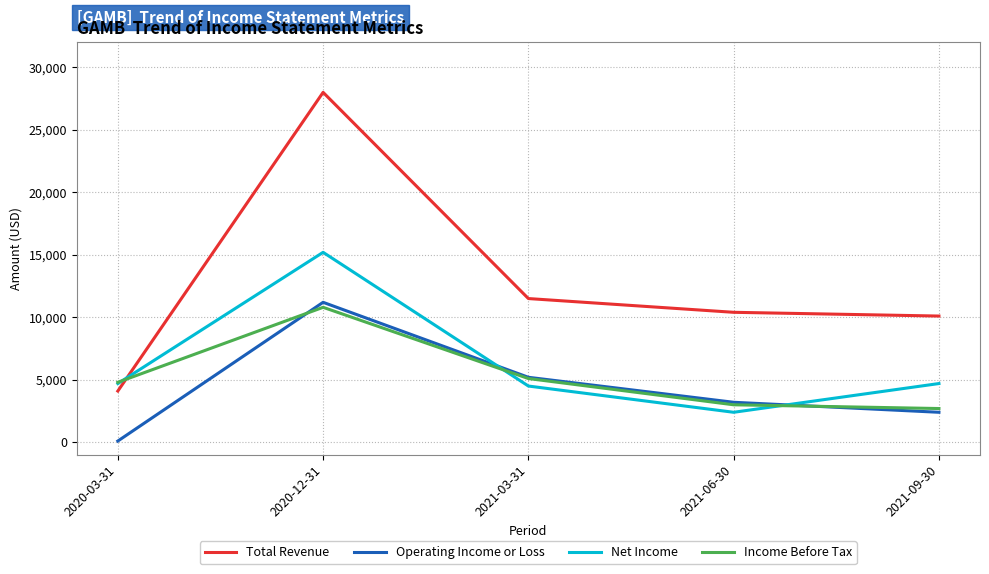

List the series in order of their peak value, highest first.

Total Revenue, Net Income, Operating Income or Loss, Income Before Tax